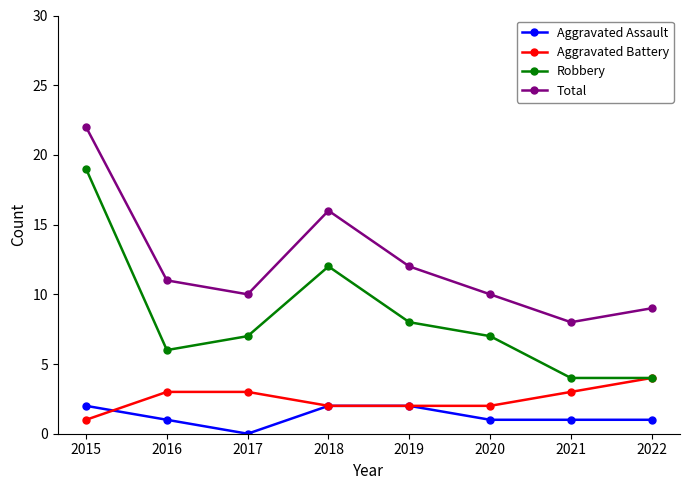

How many interior local peaks does the Robbery series have?

1